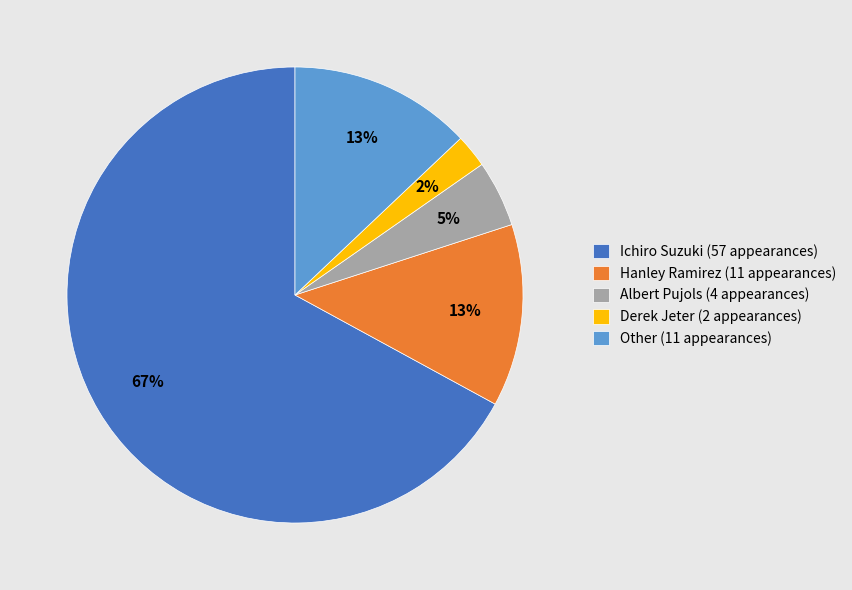

Which has a higher value, Ichiro Suzuki (57 appearances) or Hanley Ramirez (11 appearances)?

Ichiro Suzuki (57 appearances)